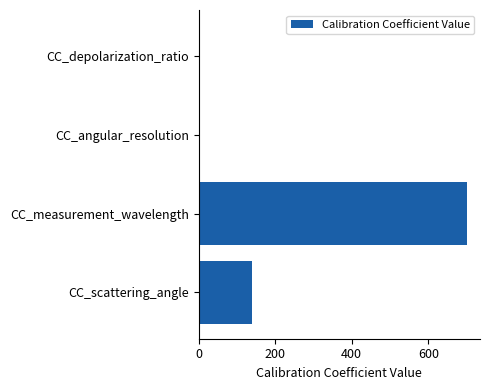

What is the sum of all values?

841.2